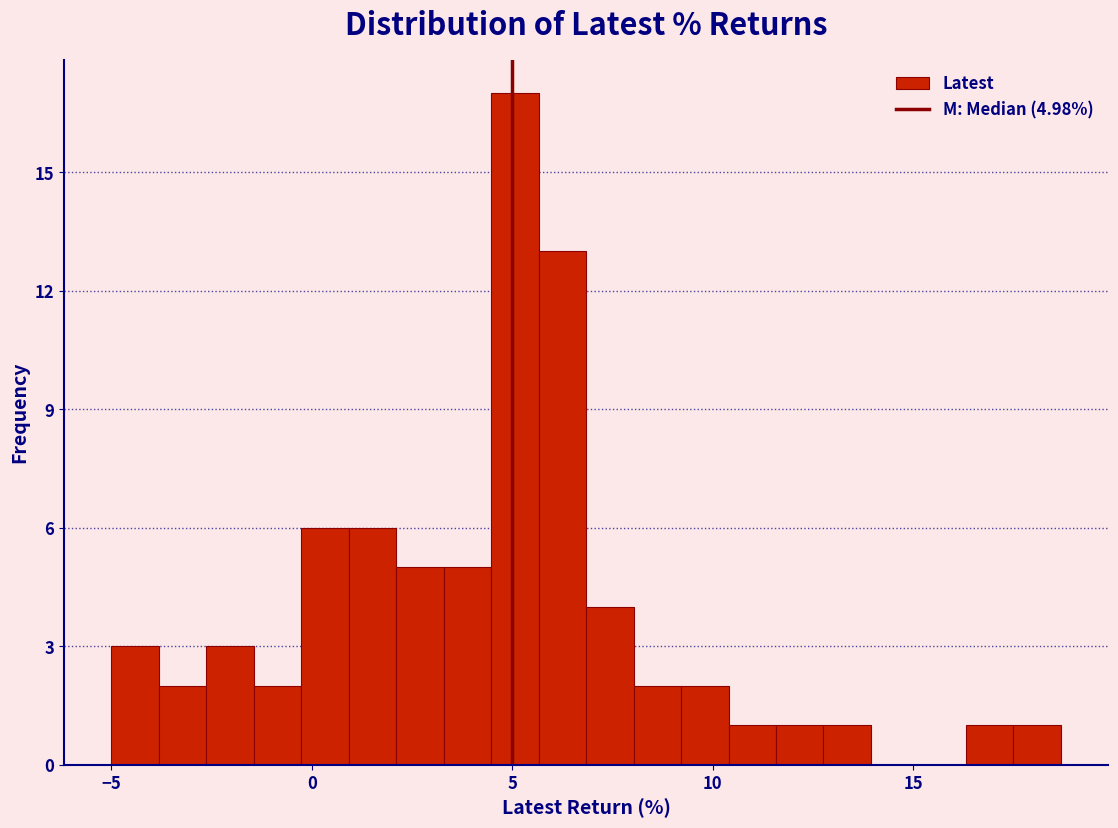

Around what value on the x-axis is the tallest bar? Give the approximate position of its centre, as read against the axis.

5.0